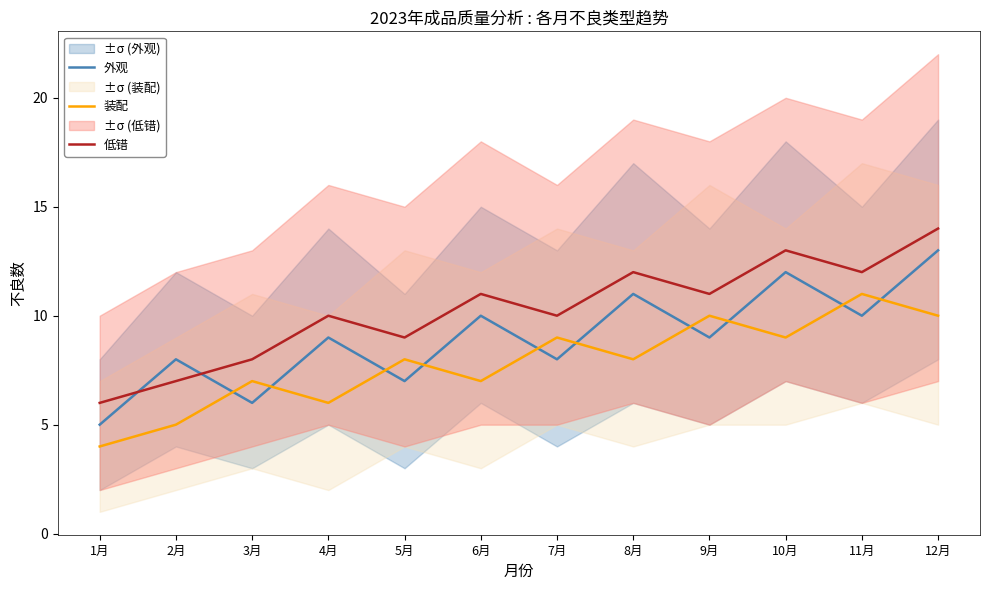

What is the average value of the 装配 series?

8